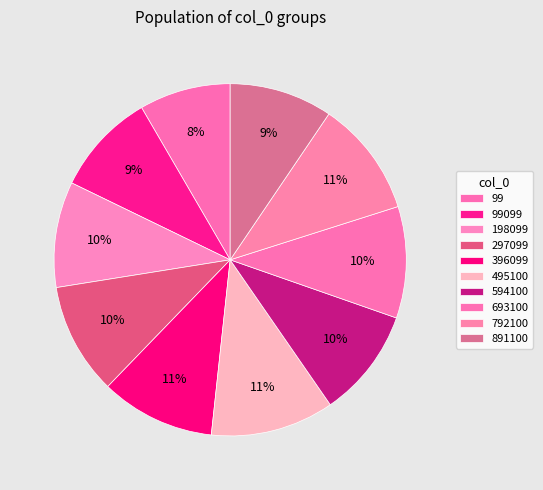

How many segments does this pie chart have?

10